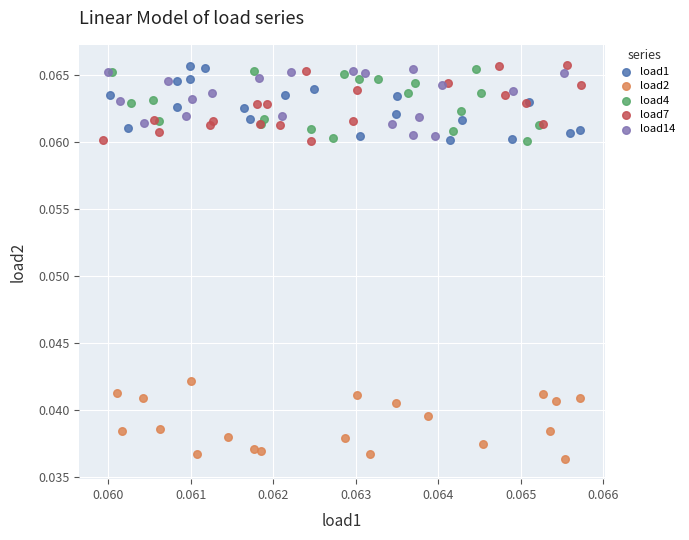

Which series reaches the minimum Y coordinate?

load2